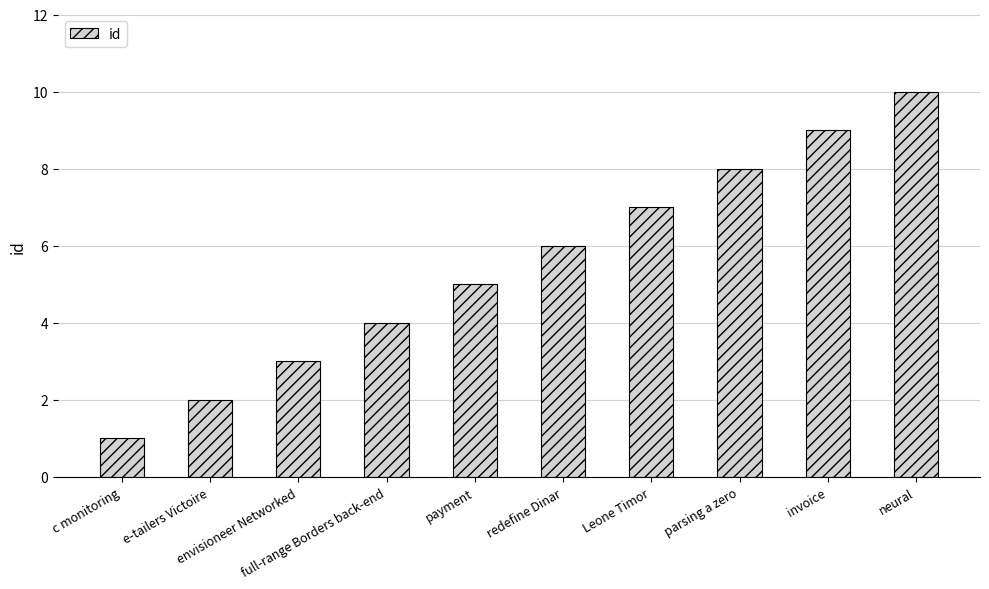

Reading left to right, what are all the values shown in this chart?

1	2	3	4	5	6	7	8	9	10